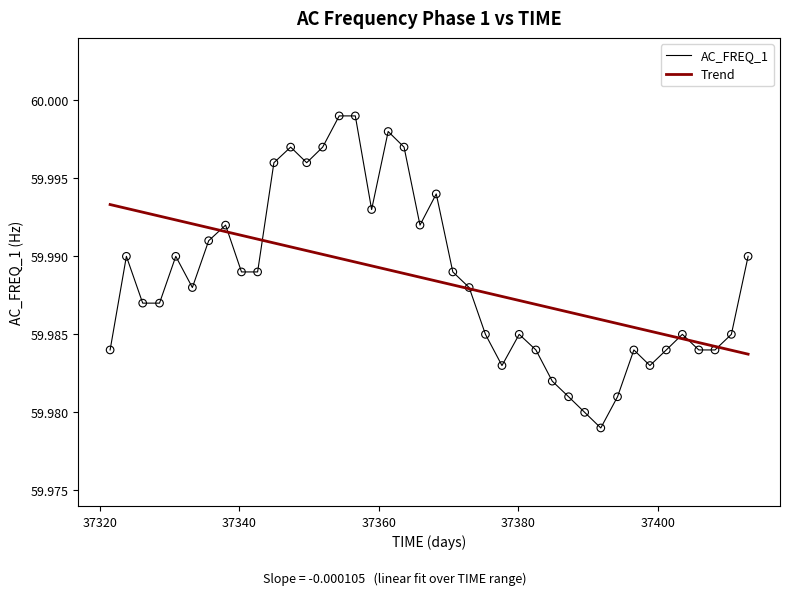

Rank the series by their maximum value, from lowest to highest.

Trend, AC_FREQ_1